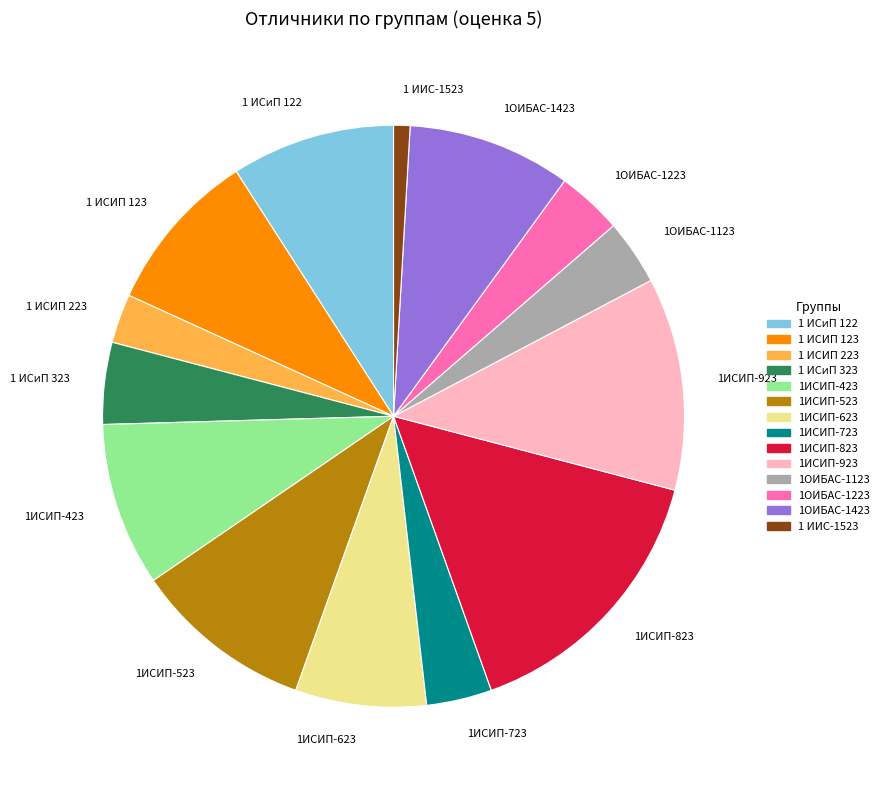

Which has a higher value, 1 ИСИП 123 or 1ИСИП-923?

1ИСИП-923